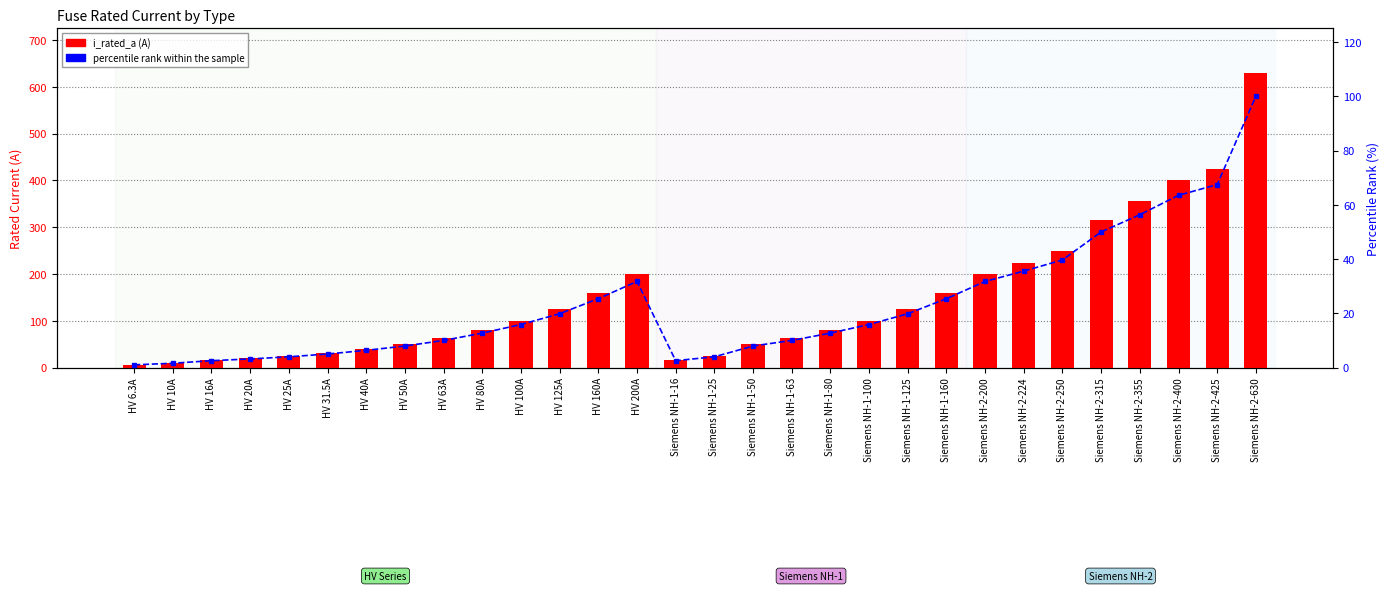

Reading right to left, list all the values displayed in this chart.

i_rated_a: Siemens NH-2-630=630.0	Siemens NH-2-425=425.0	Siemens NH-2-400=400.0	Siemens NH-2-355=355.0	Siemens NH-2-315=315.0	Siemens NH-2-250=250.0	Siemens NH-2-224=224.0	Siemens NH-2-200=200.0	Siemens NH-1-160=160.0	Siemens NH-1-125=125.0	Siemens NH-1-100=100.0	Siemens NH-1-80=80.0	Siemens NH-1-63=63.0	Siemens NH-1-50=50.0	Siemens NH-1-25=25.0	Siemens NH-1-16=16.0	HV 200A=200.0	HV 160A=160.0	HV 125A=125.0	HV 100A=100.0	HV 80A=80.0	HV 63A=63.0	HV 50A=50.0	HV 40A=40.0	HV 31.5A=31.5	HV 25A=25.0	HV 20A=20.0	HV 16A=16.0	HV 10A=10.0	HV 6.3A=6.3
percentile rank within the sample: Siemens NH-2-630=100.0	Siemens NH-2-425=67.5	Siemens NH-2-400=63.5	Siemens NH-2-355=56.3	Siemens NH-2-315=50.0	Siemens NH-2-250=39.7	Siemens NH-2-224=35.6	Siemens NH-2-200=31.7	Siemens NH-1-160=25.4	Siemens NH-1-125=19.8	Siemens NH-1-100=15.9	Siemens NH-1-80=12.7	Siemens NH-1-63=10.0	Siemens NH-1-50=7.9	Siemens NH-1-25=4.0	Siemens NH-1-16=2.5	HV 200A=31.7	HV 160A=25.4	HV 125A=19.8	HV 100A=15.9	HV 80A=12.7	HV 63A=10.0	HV 50A=7.9	HV 40A=6.3	HV 31.5A=5.0	HV 25A=4.0	HV 20A=3.2	HV 16A=2.5	HV 10A=1.6	HV 6.3A=1.0